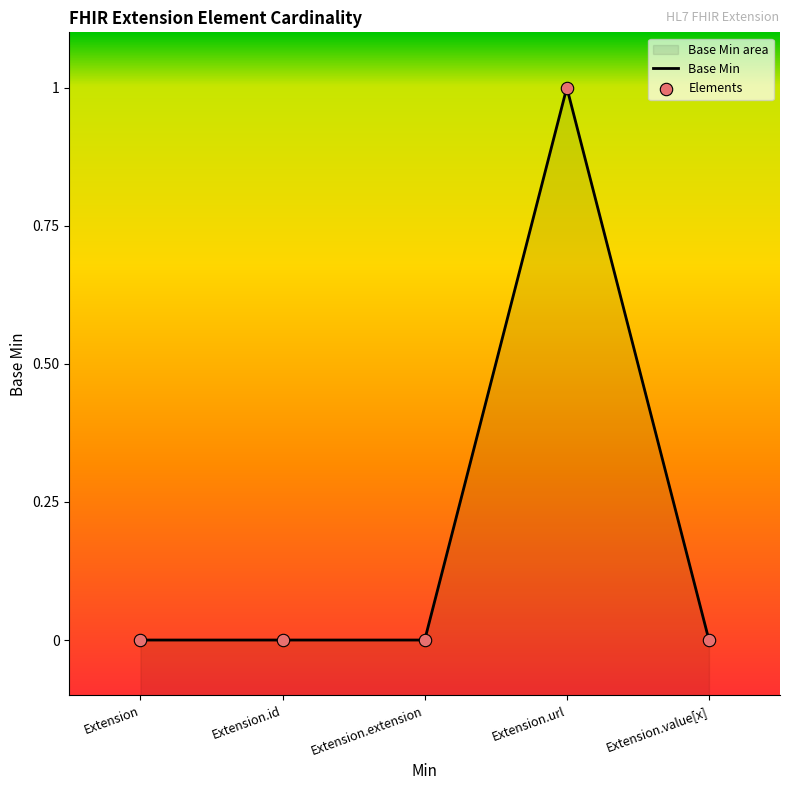

Which has a higher value, Extension.value[x] or Extension.id?

Extension.value[x]